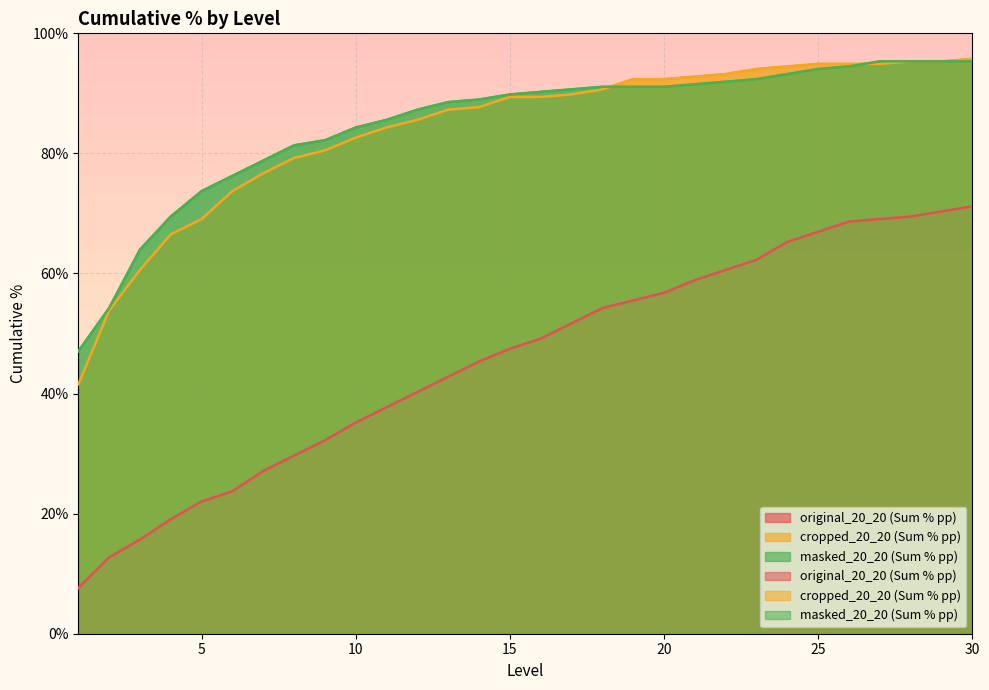

At which label does original_20_20 (Sum % pp) reach its peak?

30